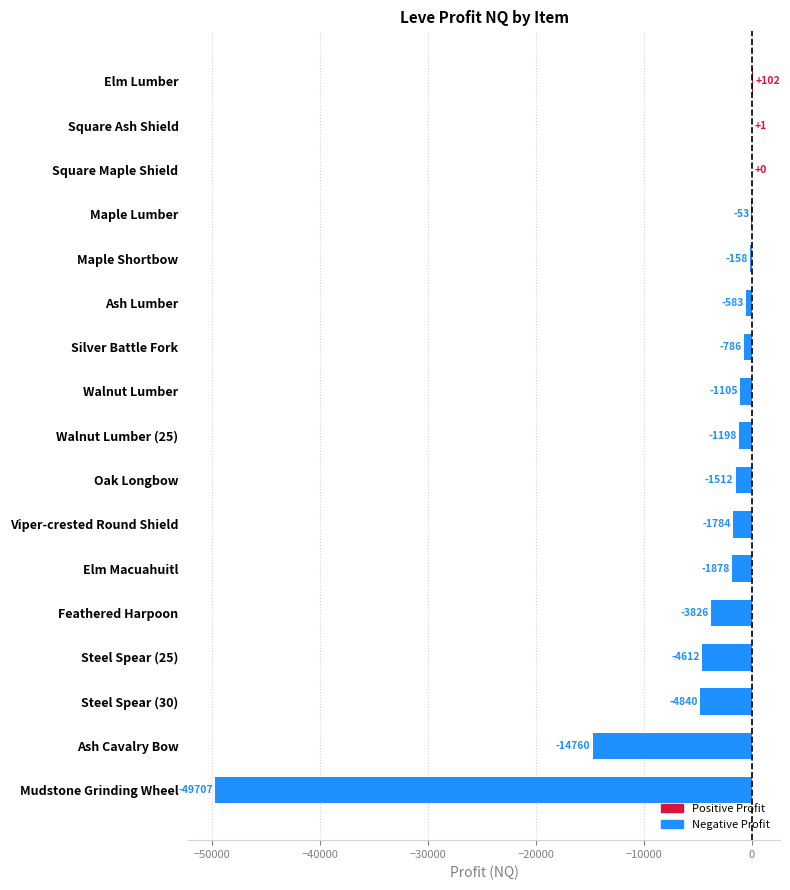

Where is the data nearest to the value -24802?

Ash Cavalry Bow